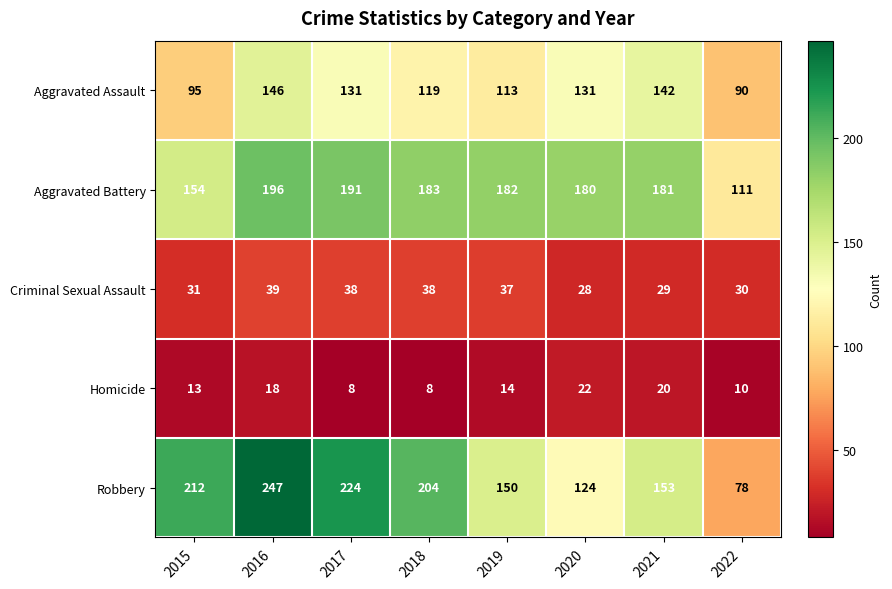

Is it true that Homicide equals 12 at 2020?

False